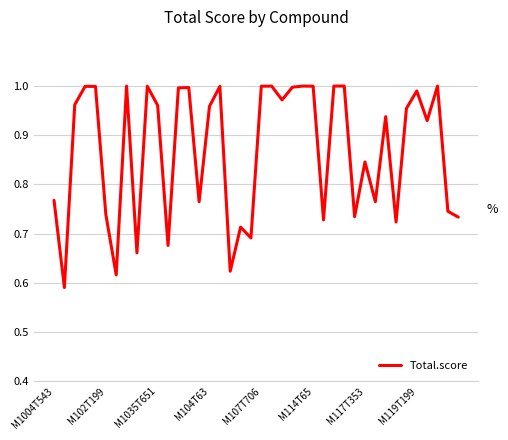

Is this an area chart (filled region under the line)?

No